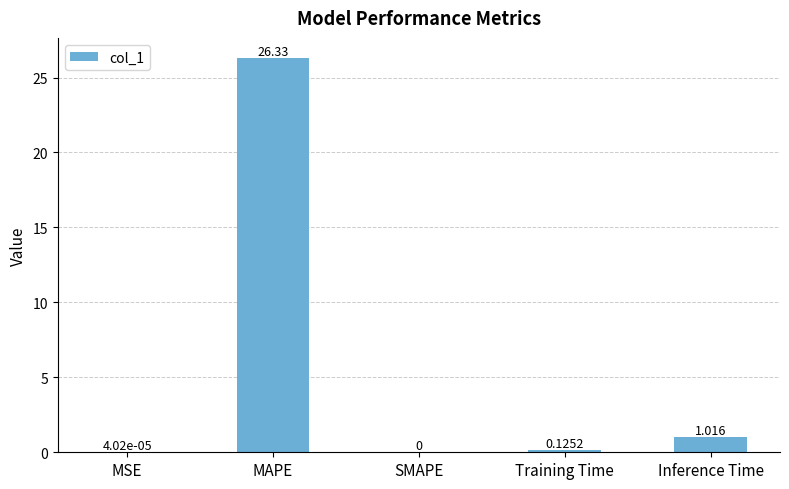

What is the change in value from SMAPE to Inference Time?

+1.0